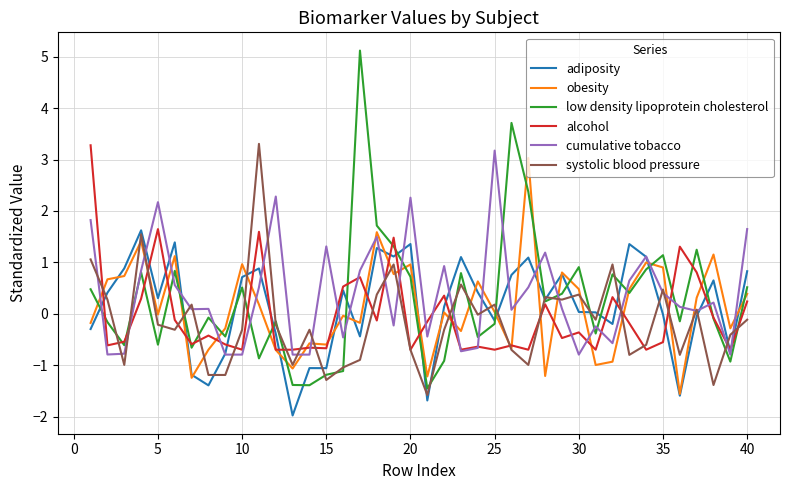

Which series ends up on top after the final intersection of cumulative tobacco and systolic blood pressure?

cumulative tobacco